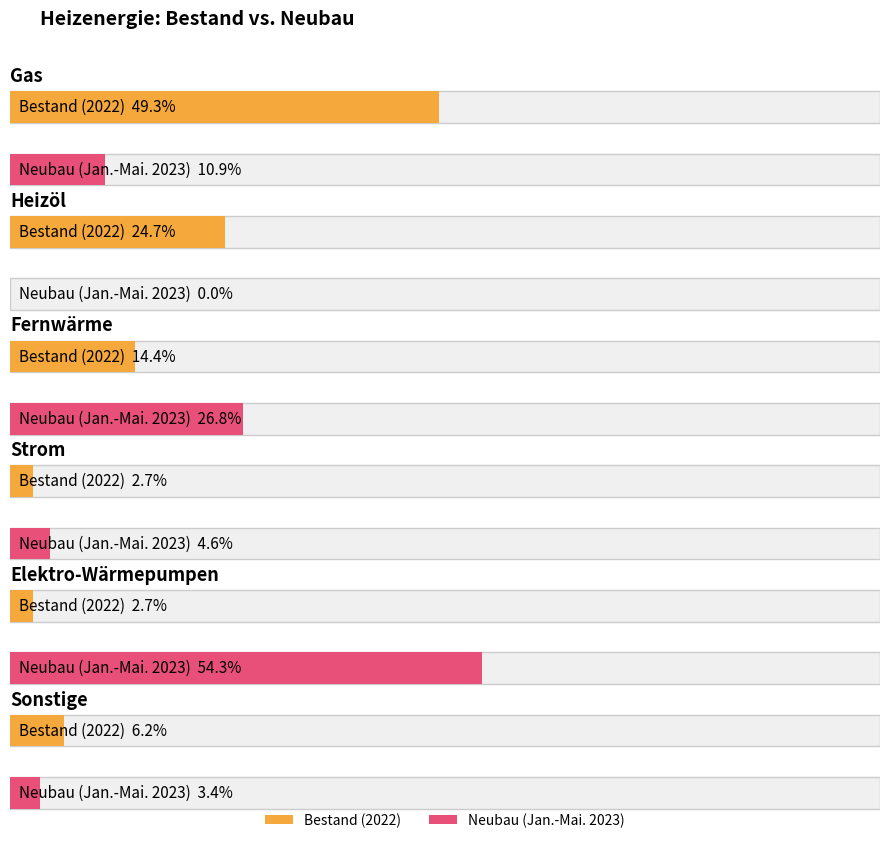

Are the bars grouped side by side (vs. stacked)?

Yes